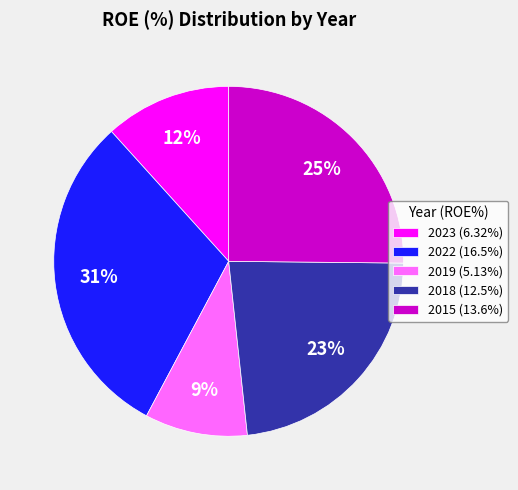

To the nearest percent, what is the combined percentage of 2022 (16.5%) and 2015 (13.6%)?

56%